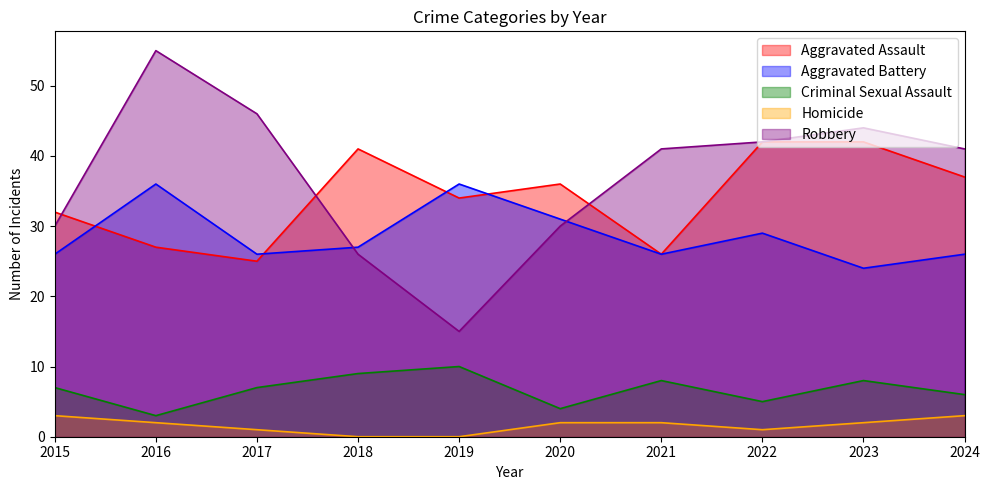

In Robbery, how many points are higher than both neighbors (excluding endpoints)?

2